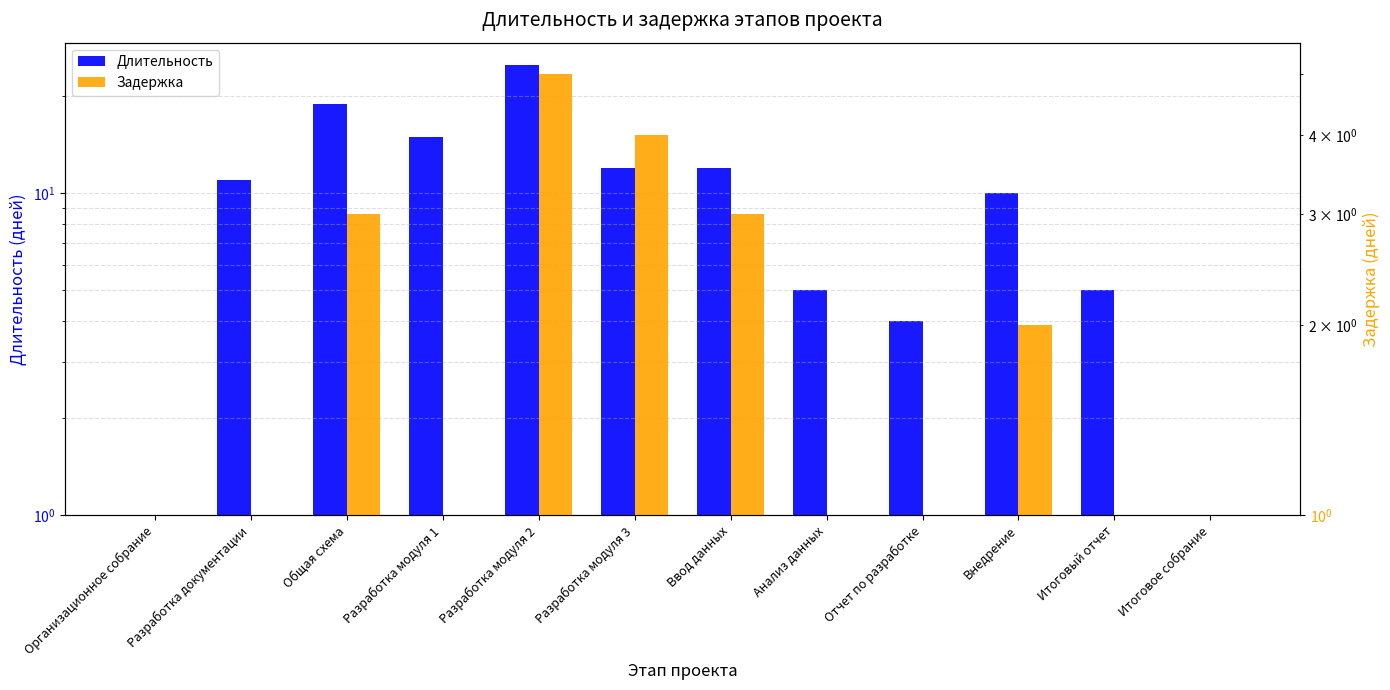

At which category is the sum across all series the highest?

Разработка модуля 2